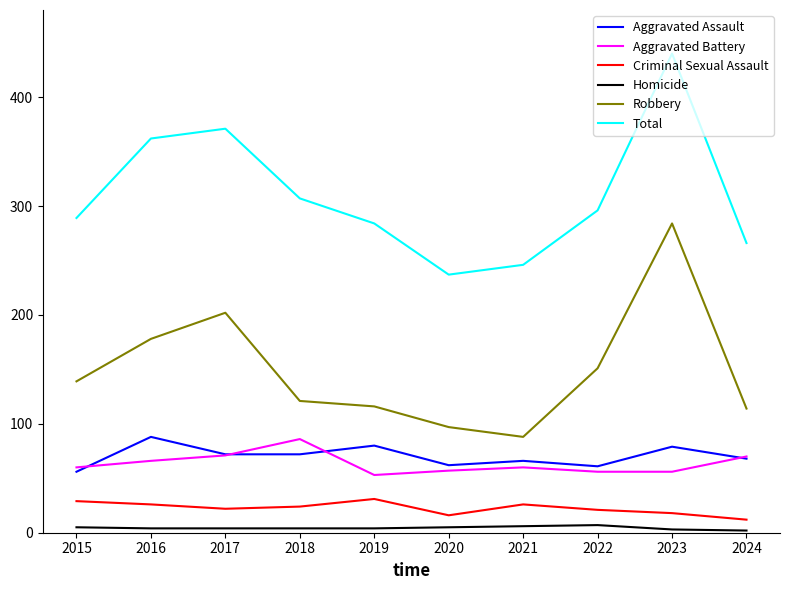

True or false: Aggravated Assault and Total cross at least once.

False